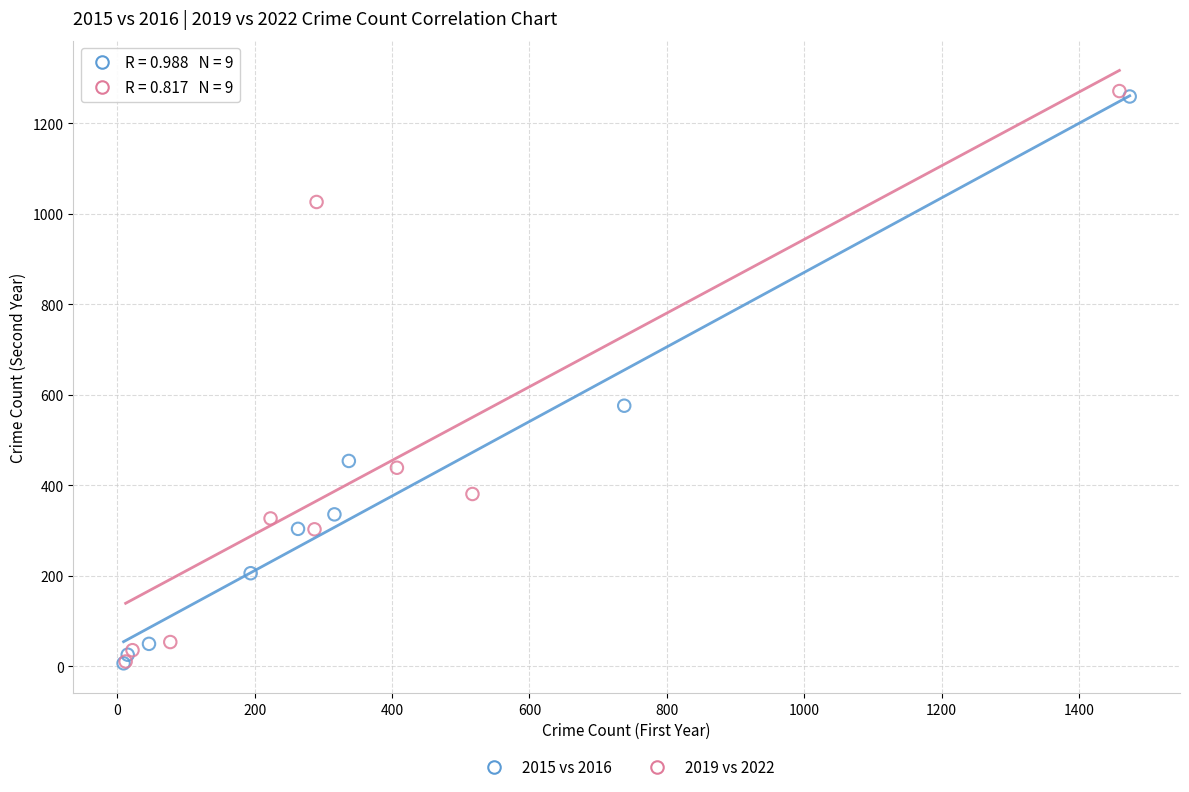

What are all the series names shown in the legend?

2015 vs 2016, 2019 vs 2022